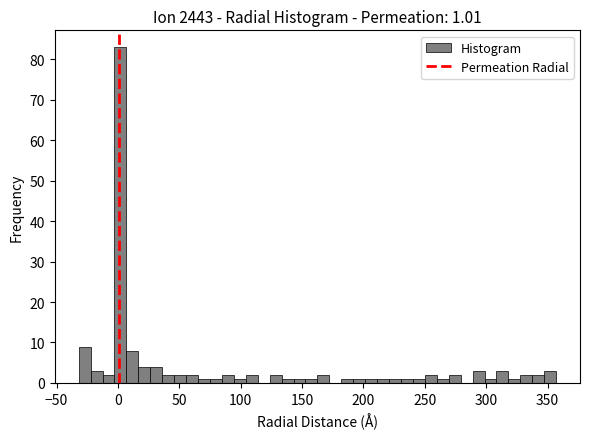

Around what value on the x-axis is the tallest bar? Give the approximate position of its centre, as read against the axis.

0